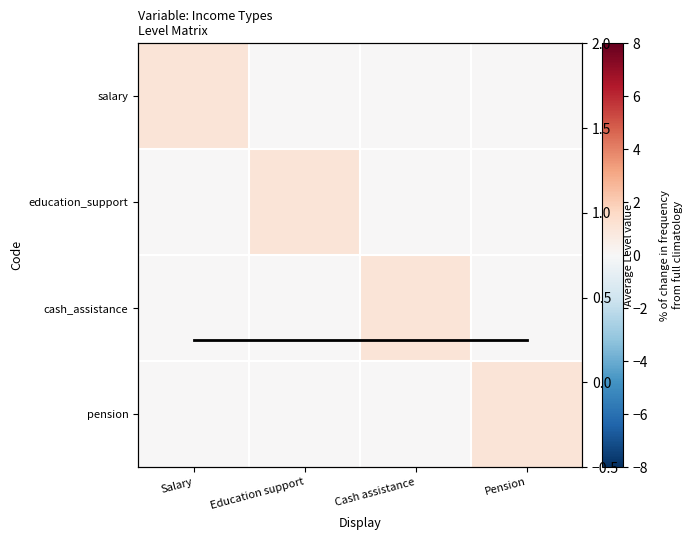

How many positive values does the cash_assistance series have?

1